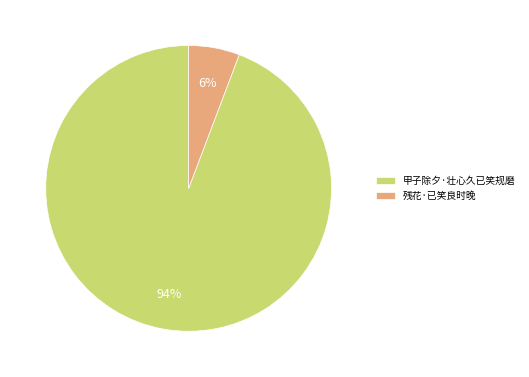

Do 残花·已笑良时晚 and 甲子除夕·壮心久已笑规磨 together represent more than half of the pie?

Yes